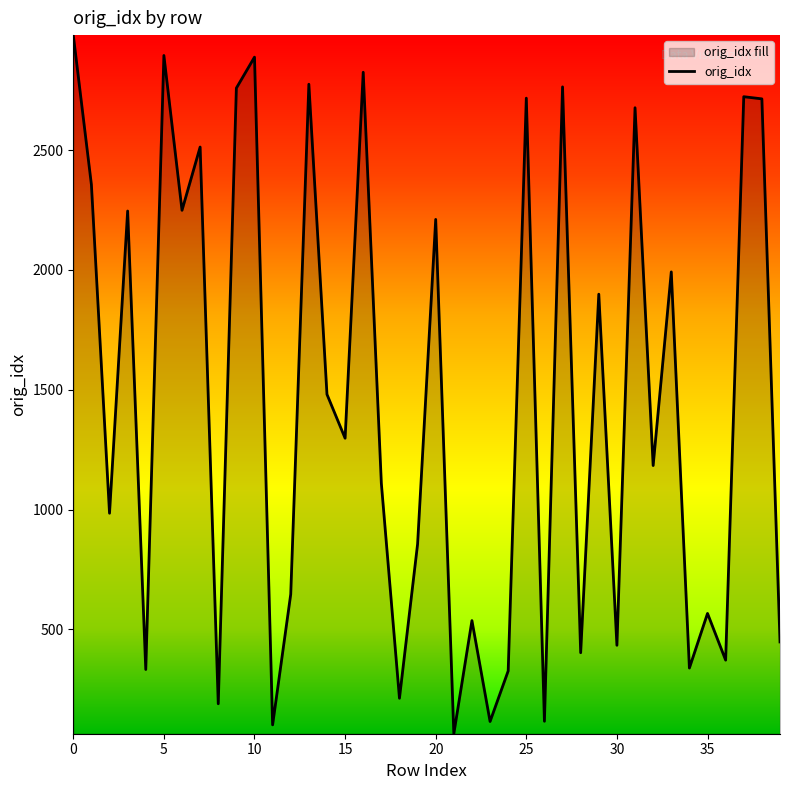

How many lines are shown in the chart?

1